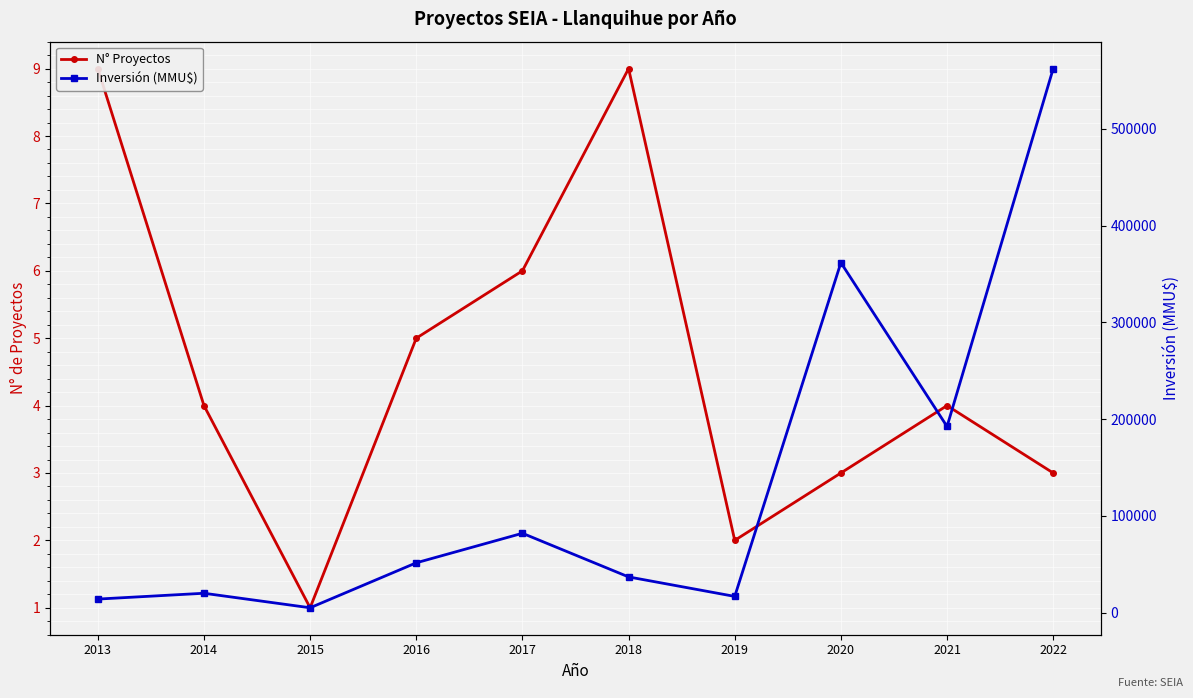

What is the sum of the N° Proyectos values at 2020 and 2017?

9